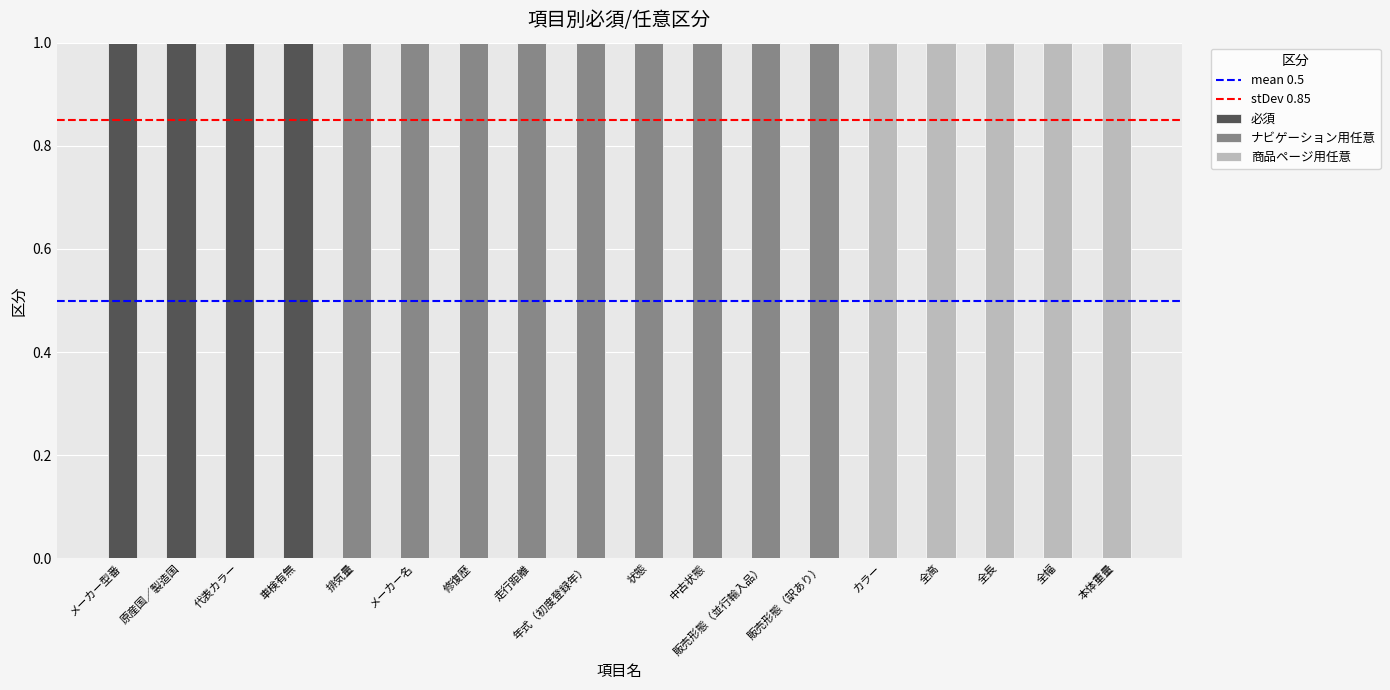

What is the sum of all 必須 values?

4